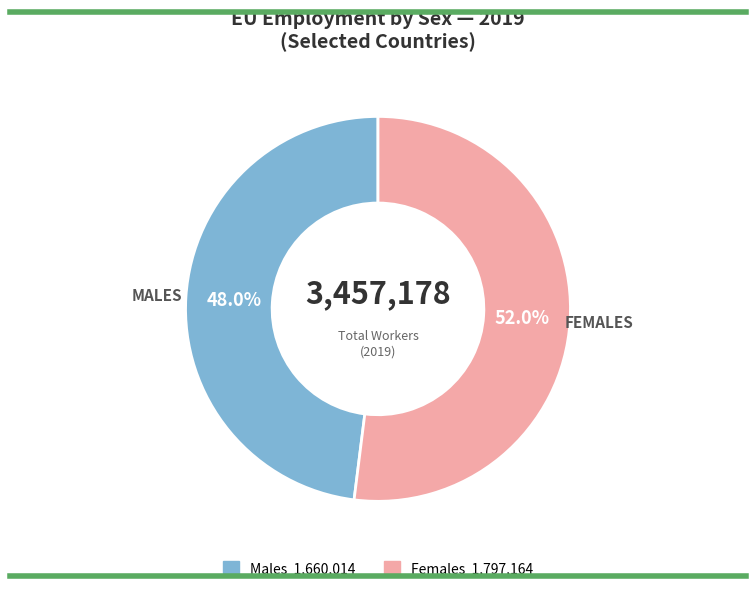

Is there any slice that represents more than half of the pie?

Yes